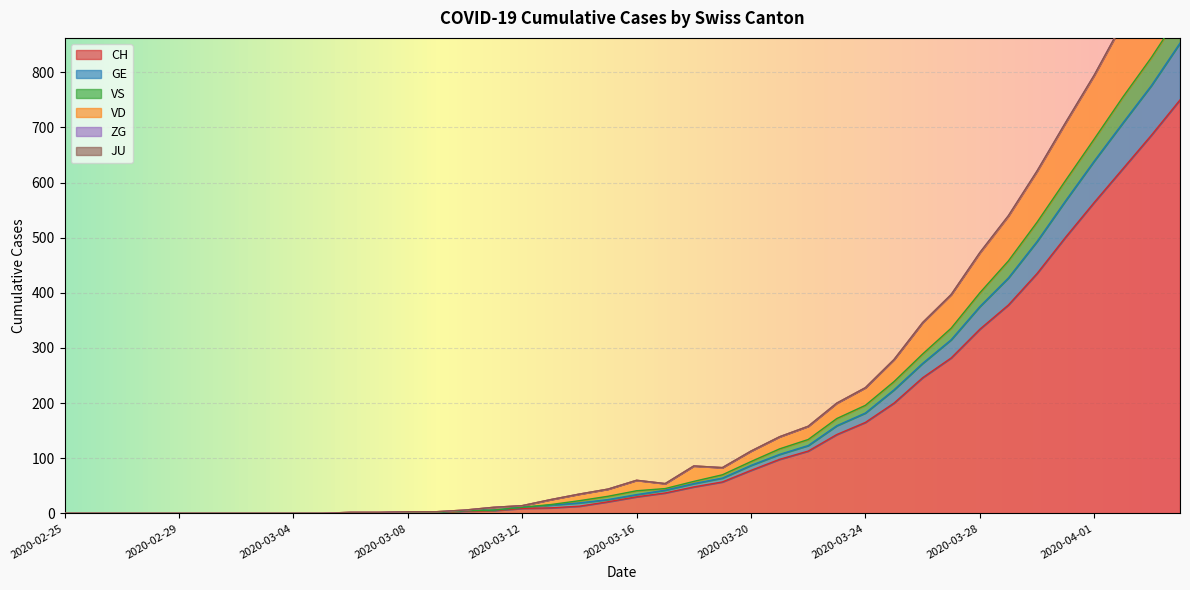

What is the label of the 17th point from the left?

2020-03-12